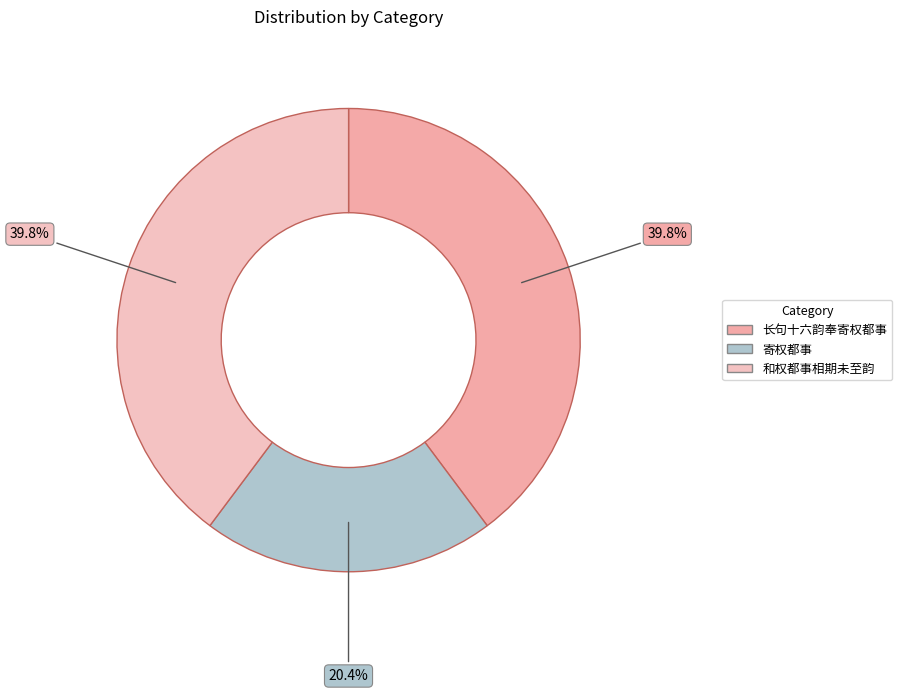

How many slices are in this pie chart?

3